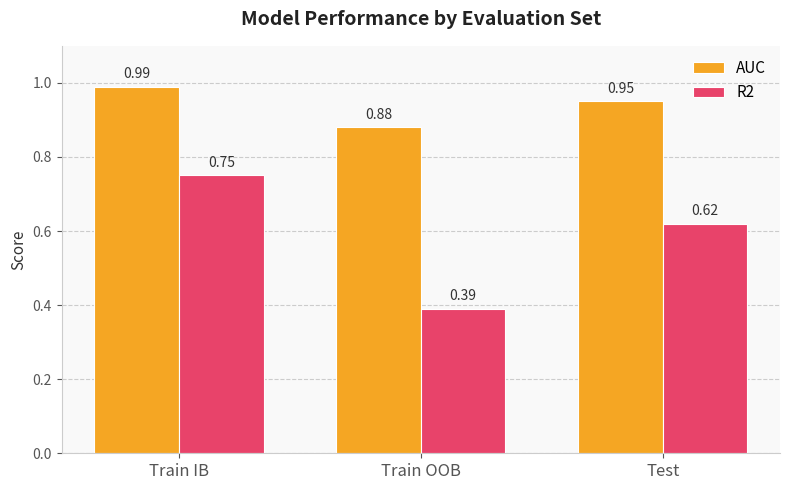

How many groups of bars are there?

3